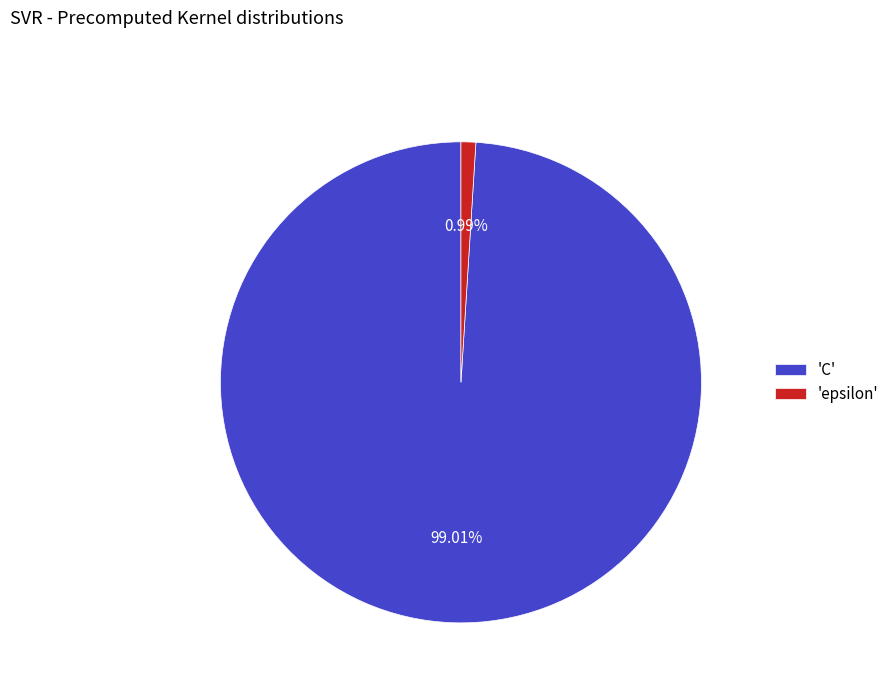

How many slices are in this pie chart?

2